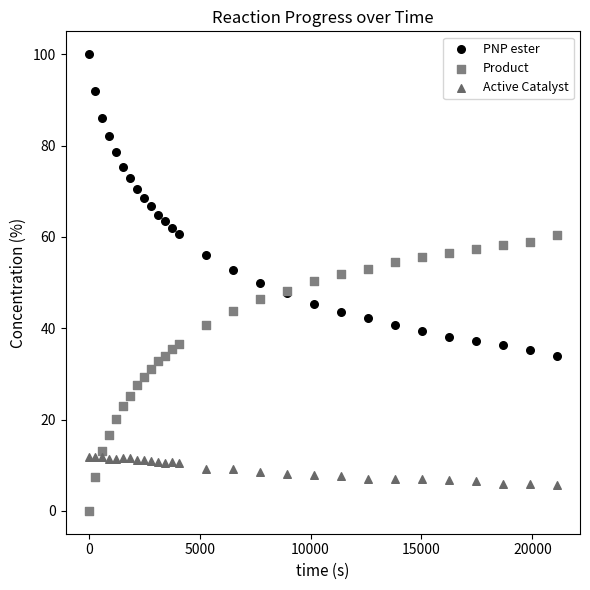

Which series contains the lowest Y value?

Product